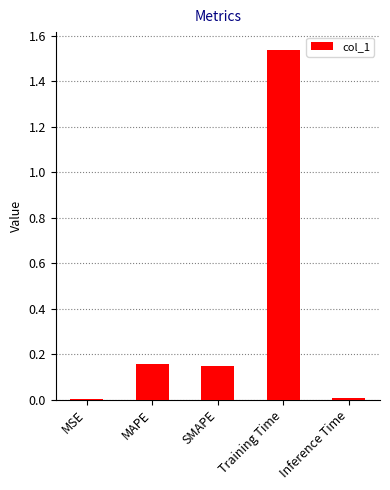

The value at Inference Time is 0.0. True or false?

True